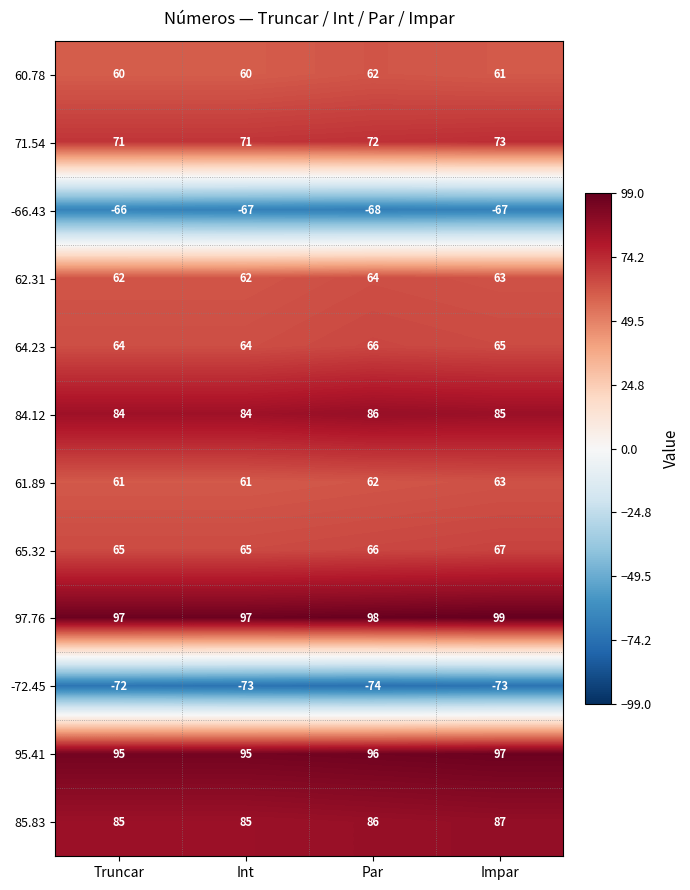

What is the sum of all 71.54 values?

287